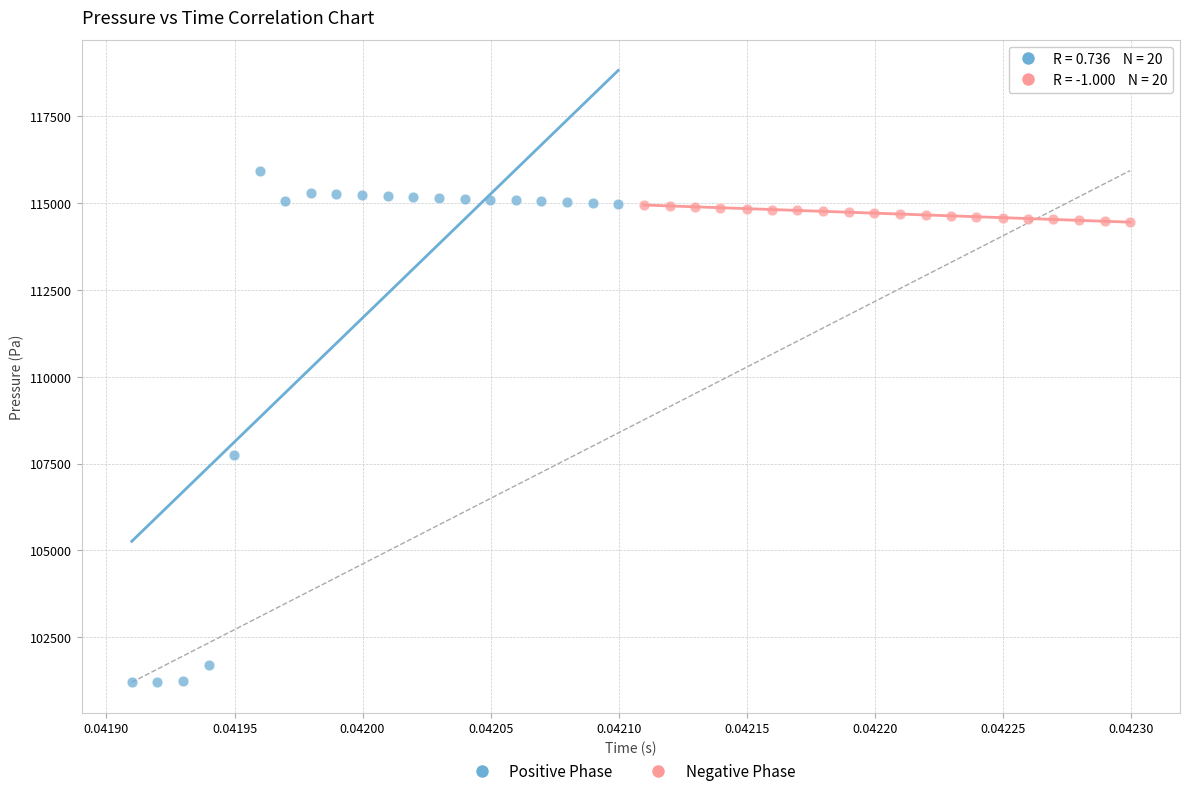

Which series contains the lowest Y value?

Positive Phase